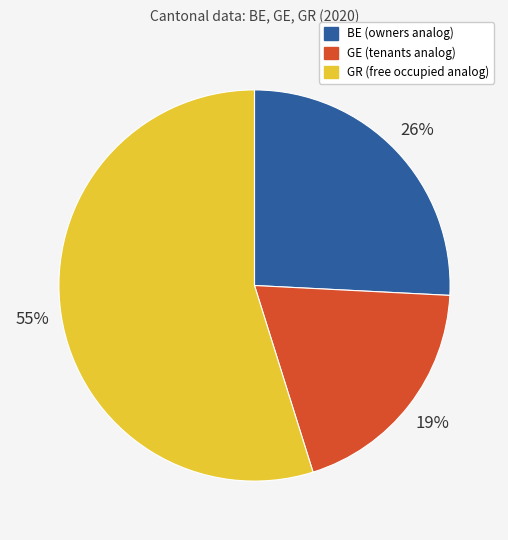

What is the ratio of the value at GR to the value at BE?

2.1